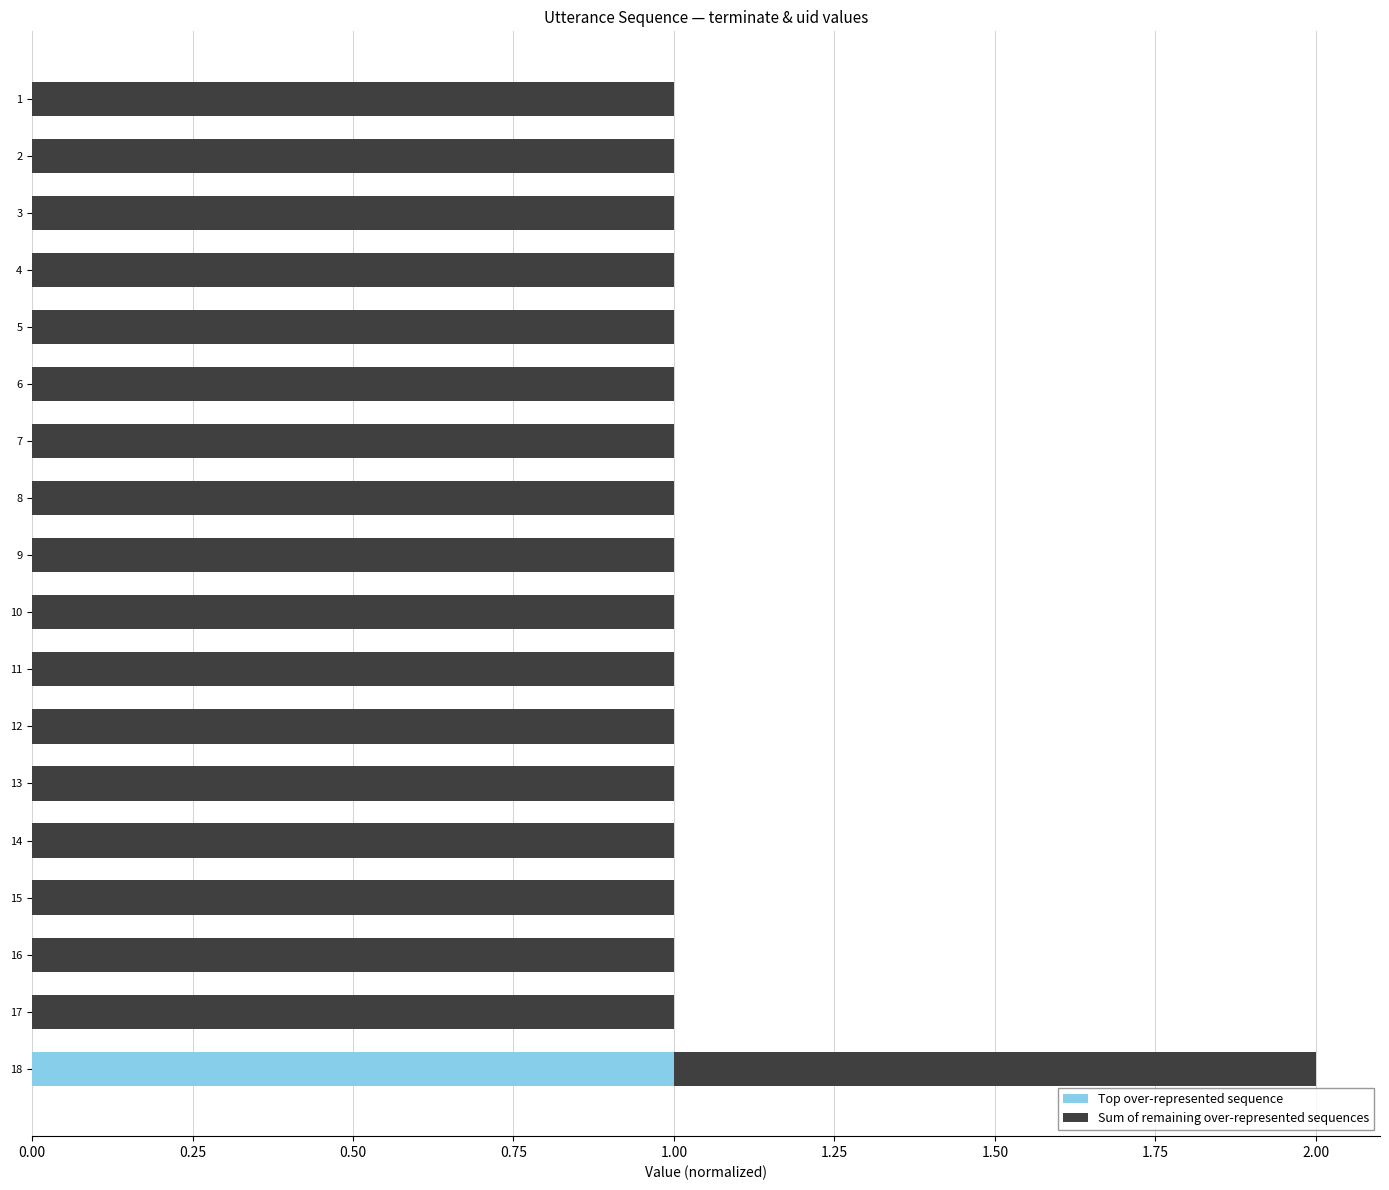

The Top over-represented sequence series shows 0 at 7. True or false?

True